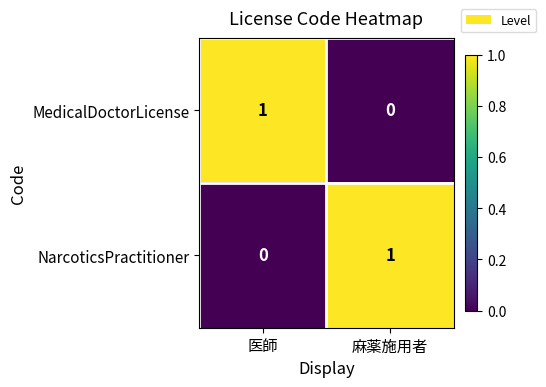

Where is MedicalDoctorLicense nearest to the value 0?

麻薬施用者